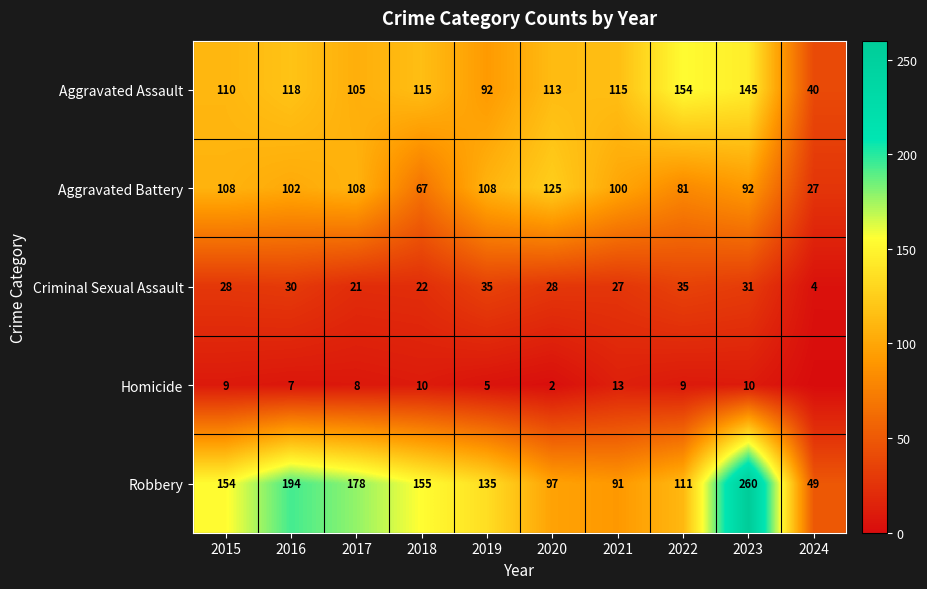

Which label corresponds to the smallest value in the chart?

2024